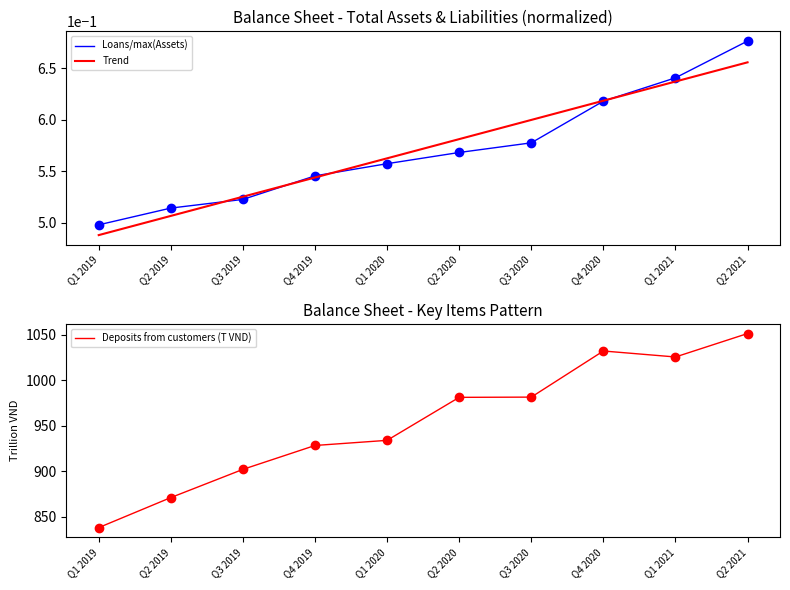

Which series has the largest total across all categories?

Deposits from customers (T VND)